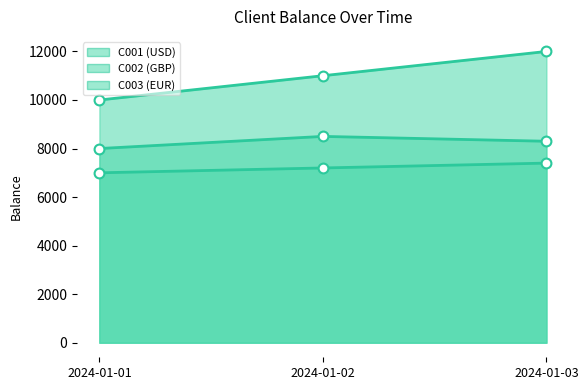

What is the total value across all series at 2024-01-02?

26700